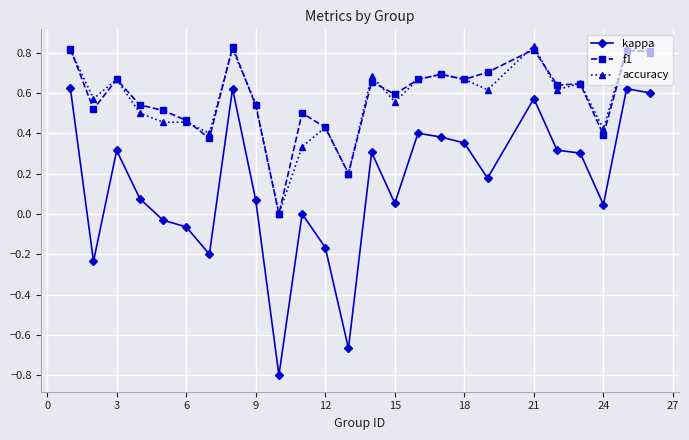

Which series has the largest range (max minus min)?

kappa